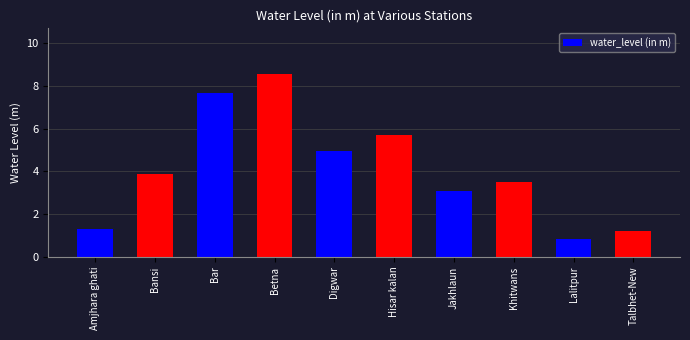

Read the value at Khitwans.

3.5